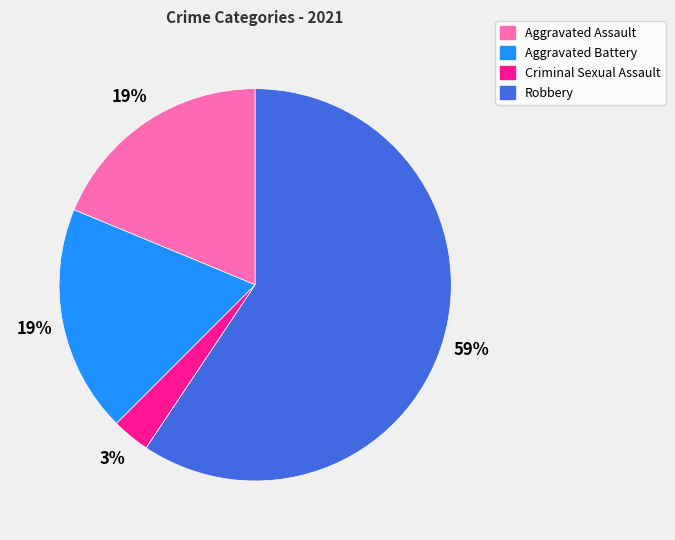

Which has a higher value, Criminal Sexual Assault or Robbery?

Robbery